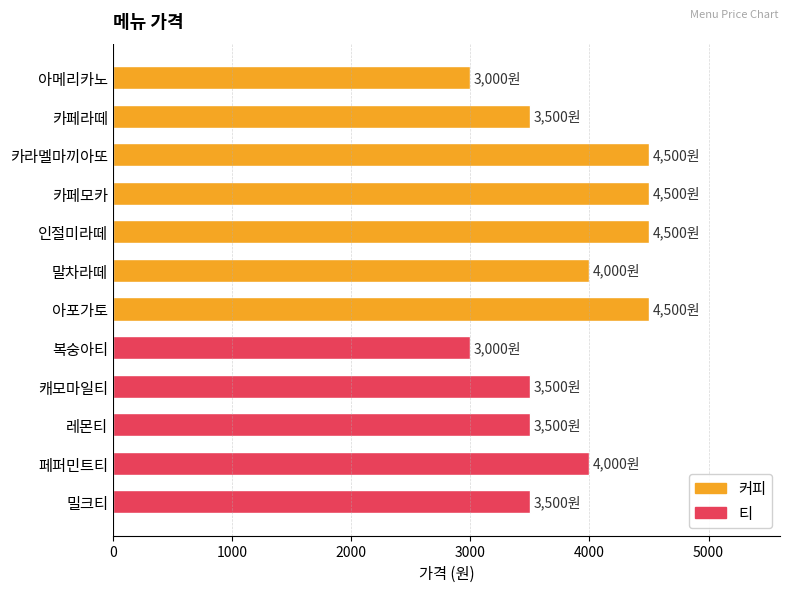

What is the sum of all values?

46000